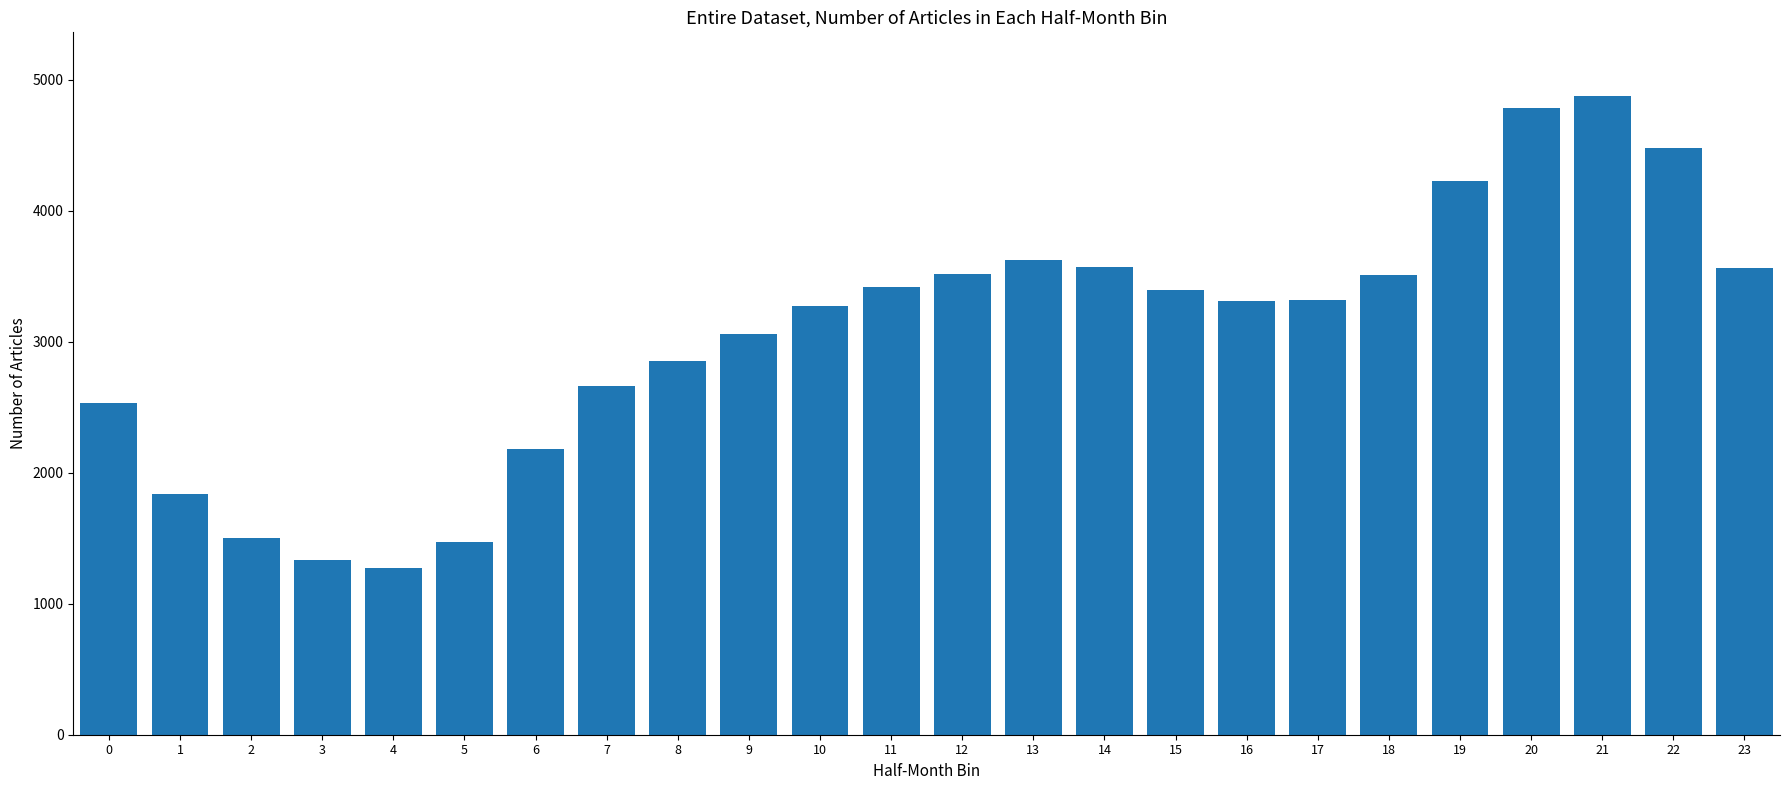

What is the value of the 9th bar from the left?

2850.1